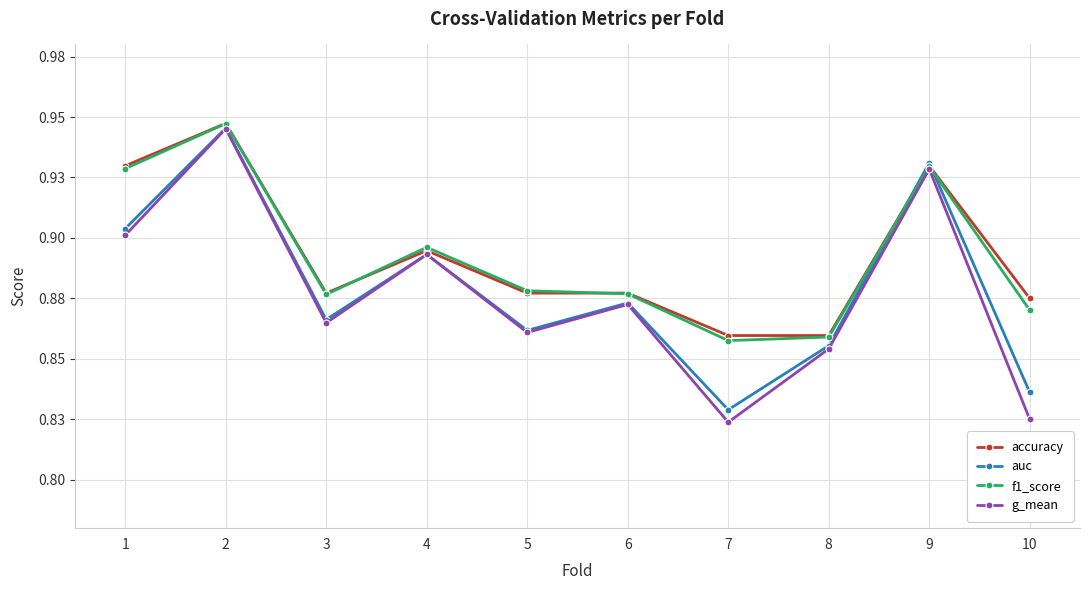

What are all the series names shown in the legend?

accuracy, auc, f1_score, g_mean